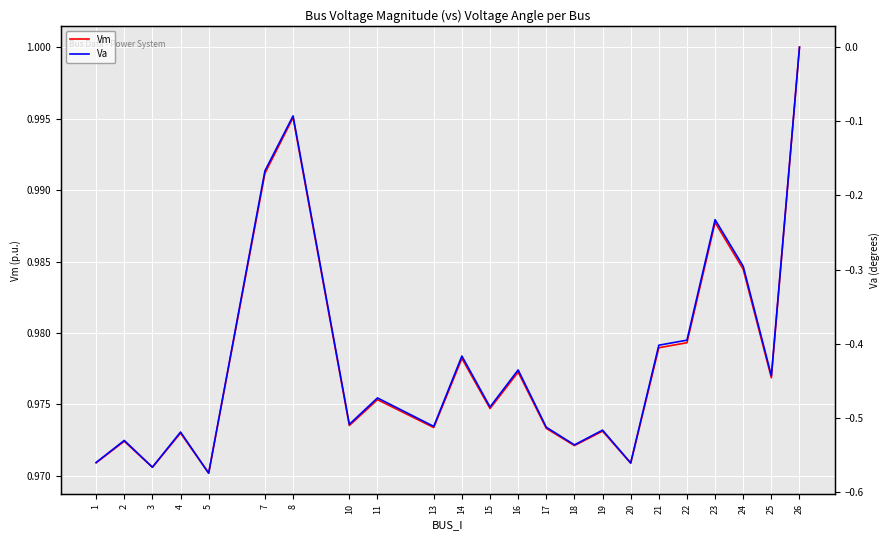

True or false: Vm and Va intersect in this chart.

False